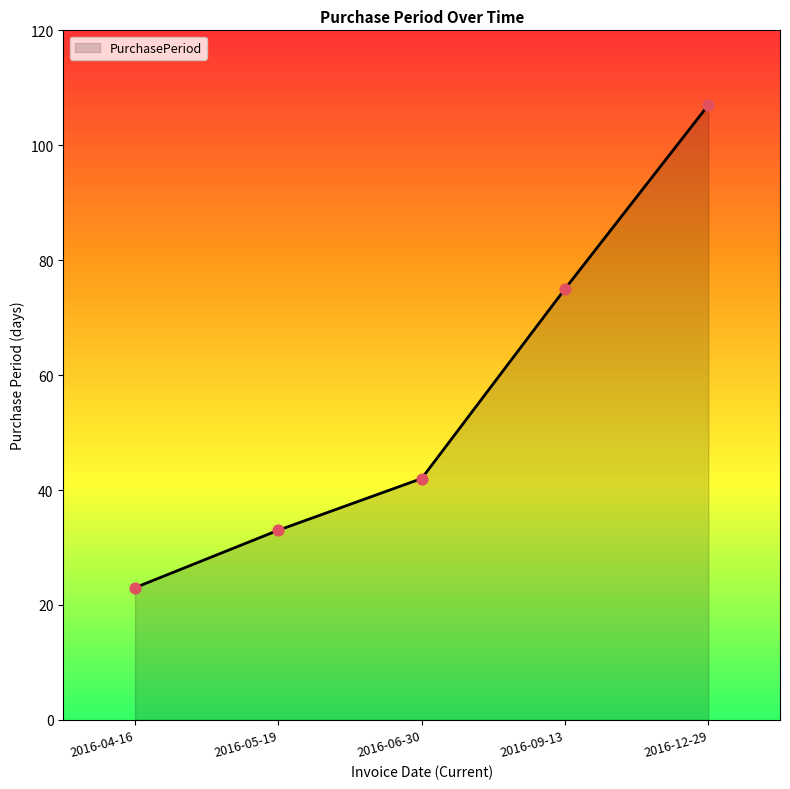

What is the change in value from 2016-04-16 to 2016-09-13?

+52